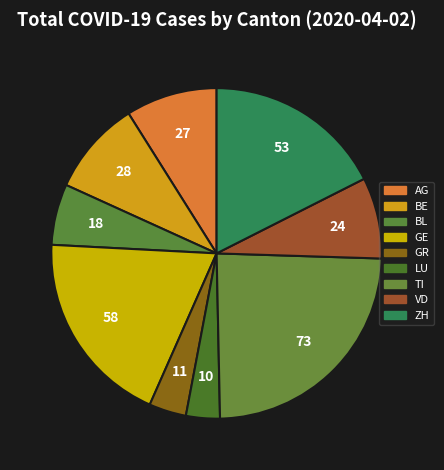

What is the smallest slice in the pie chart?

LU